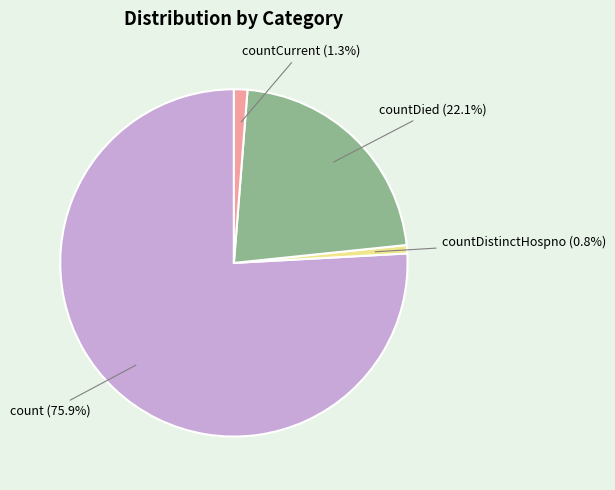

Which has a higher value, countDied (22.1%) or count (75.9%)?

count (75.9%)